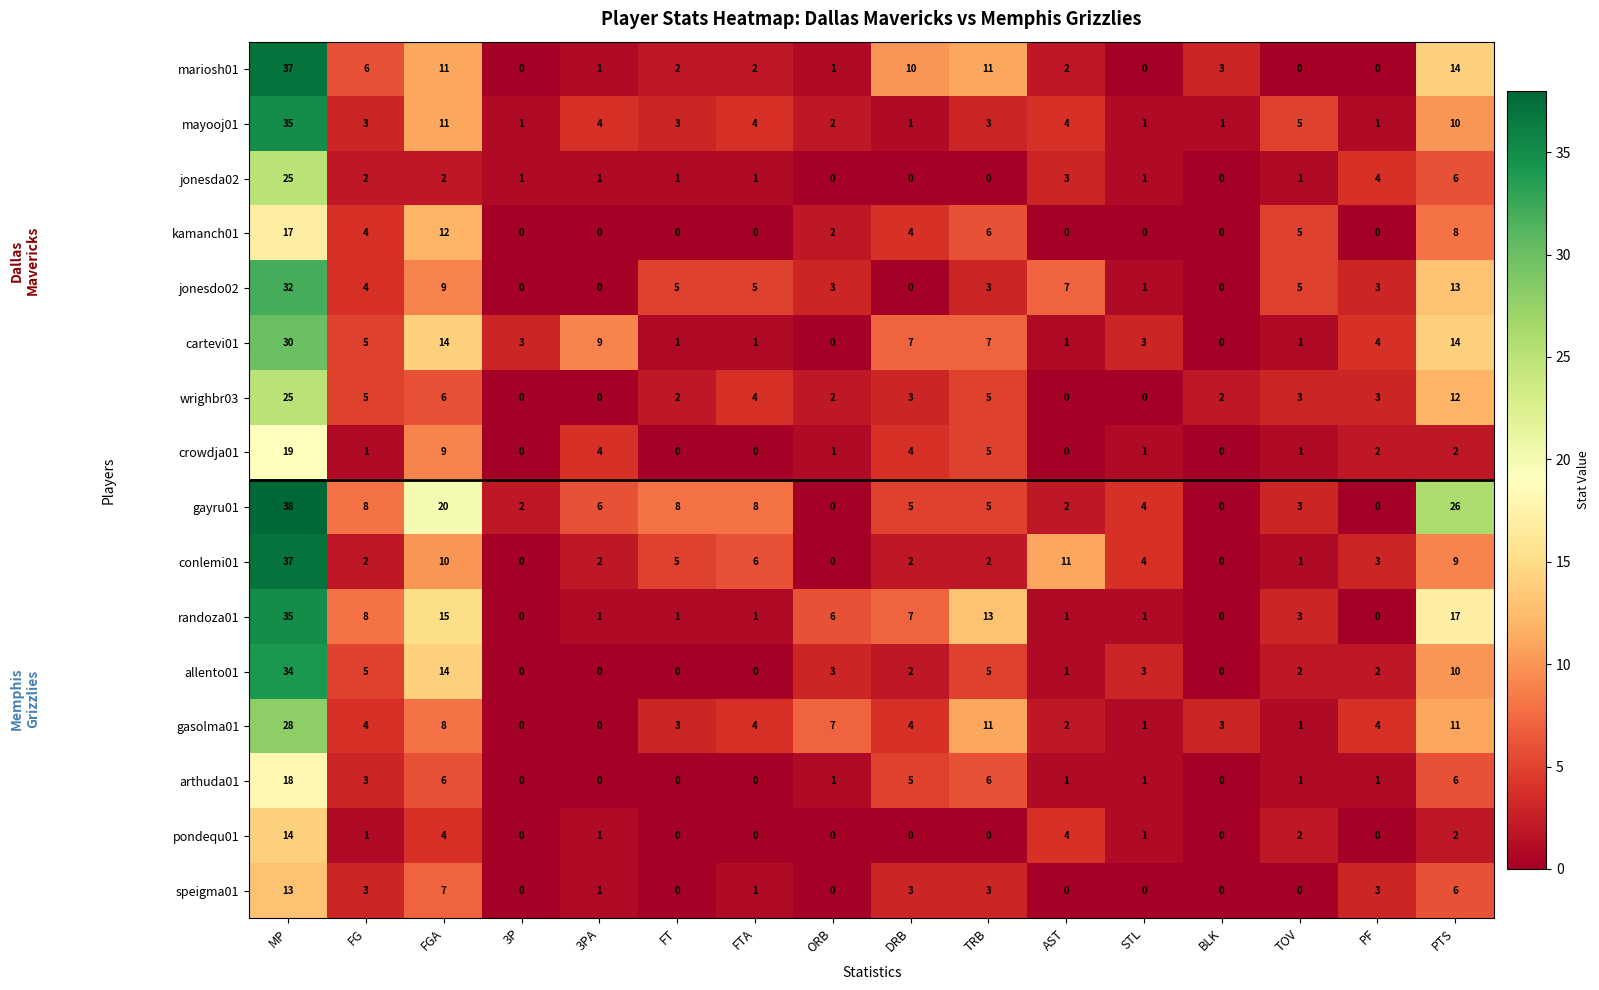

Where is speigma01 nearest to the value 6?

PTS